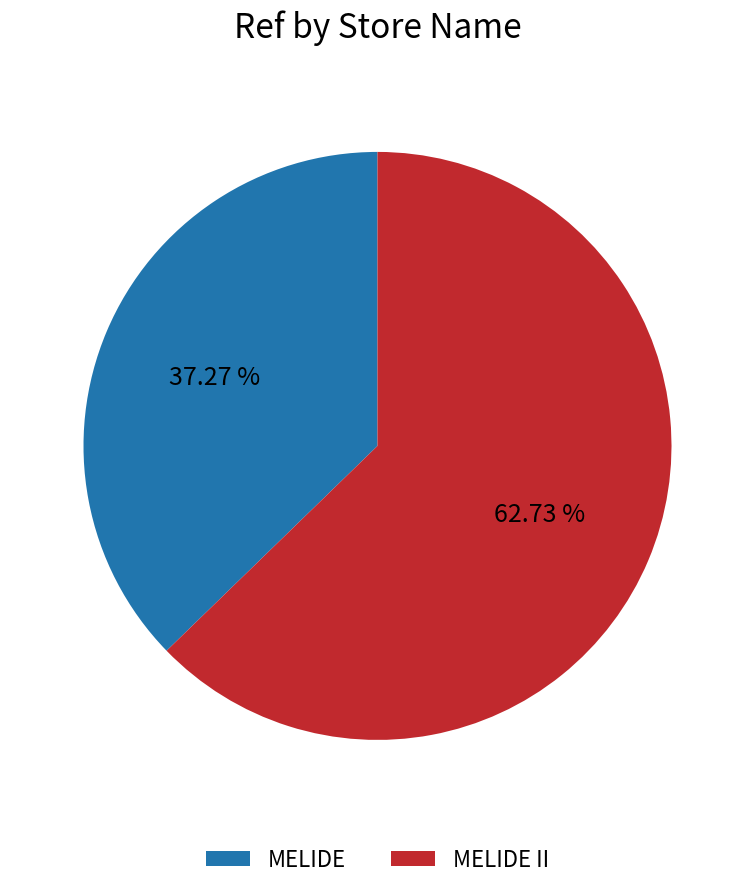

Rank the categories by value from lowest to highest.

MELIDE, MELIDE II